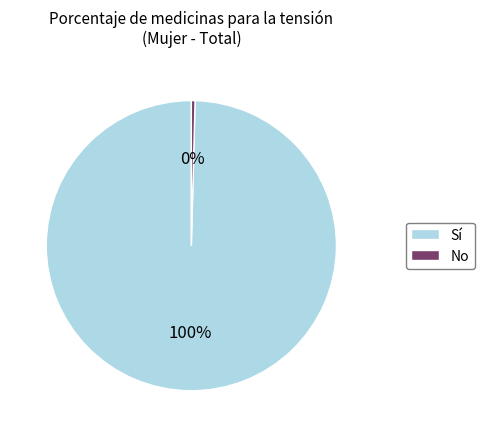

True or false: Sí accounts for 100% of the total.

True